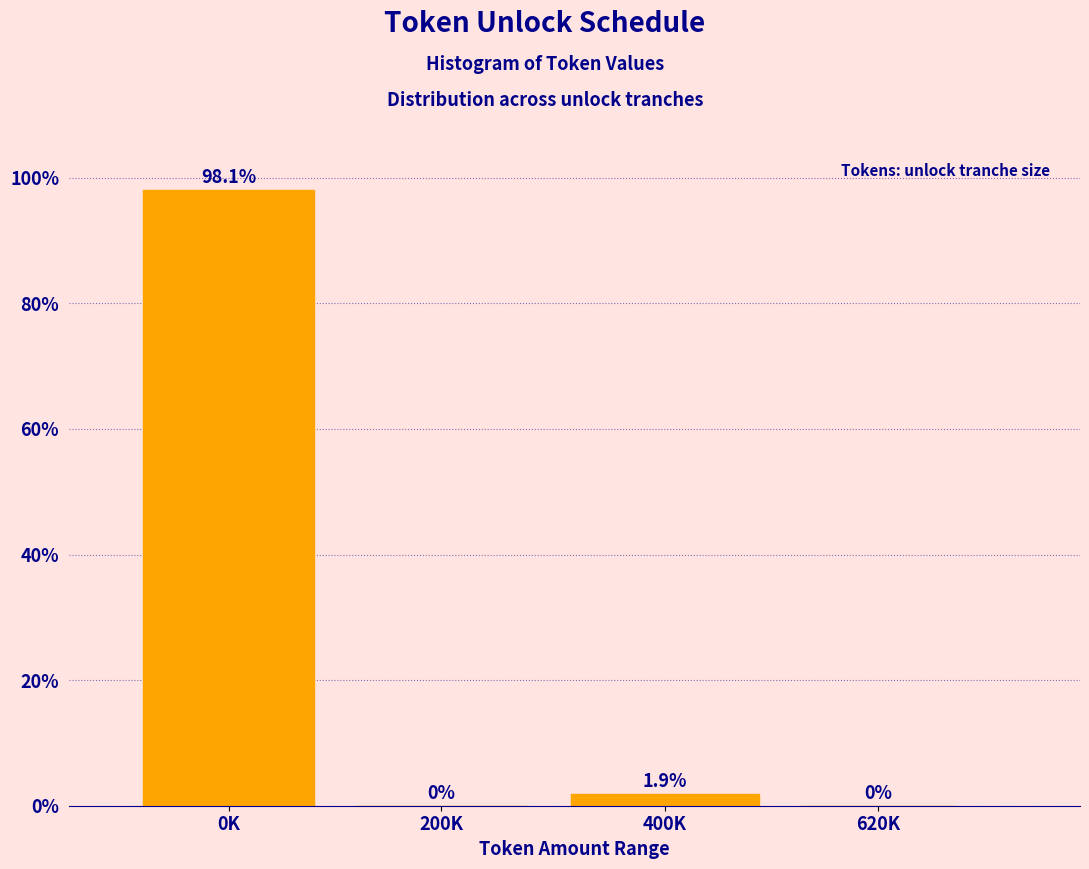

Reading right to left, extract all data points from this chart.

620K=0.0	400K=1.9	200K=0.0	0K=98.1